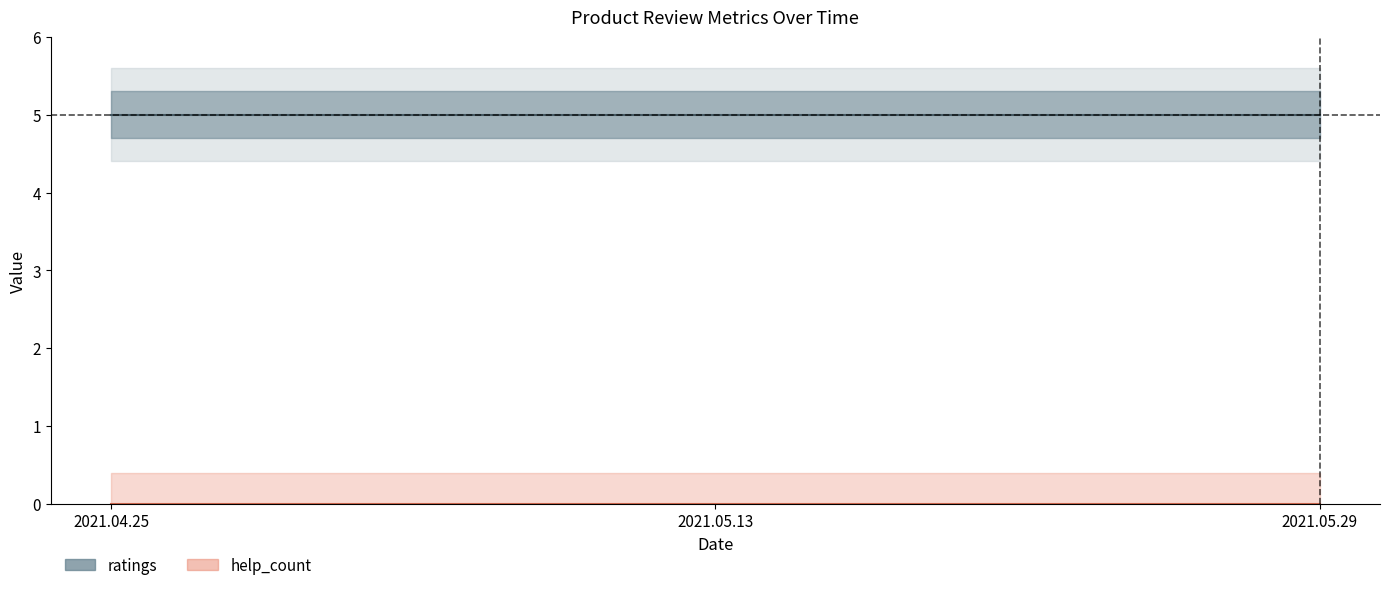

At which label is help_count closest to 0?

2021.04.25